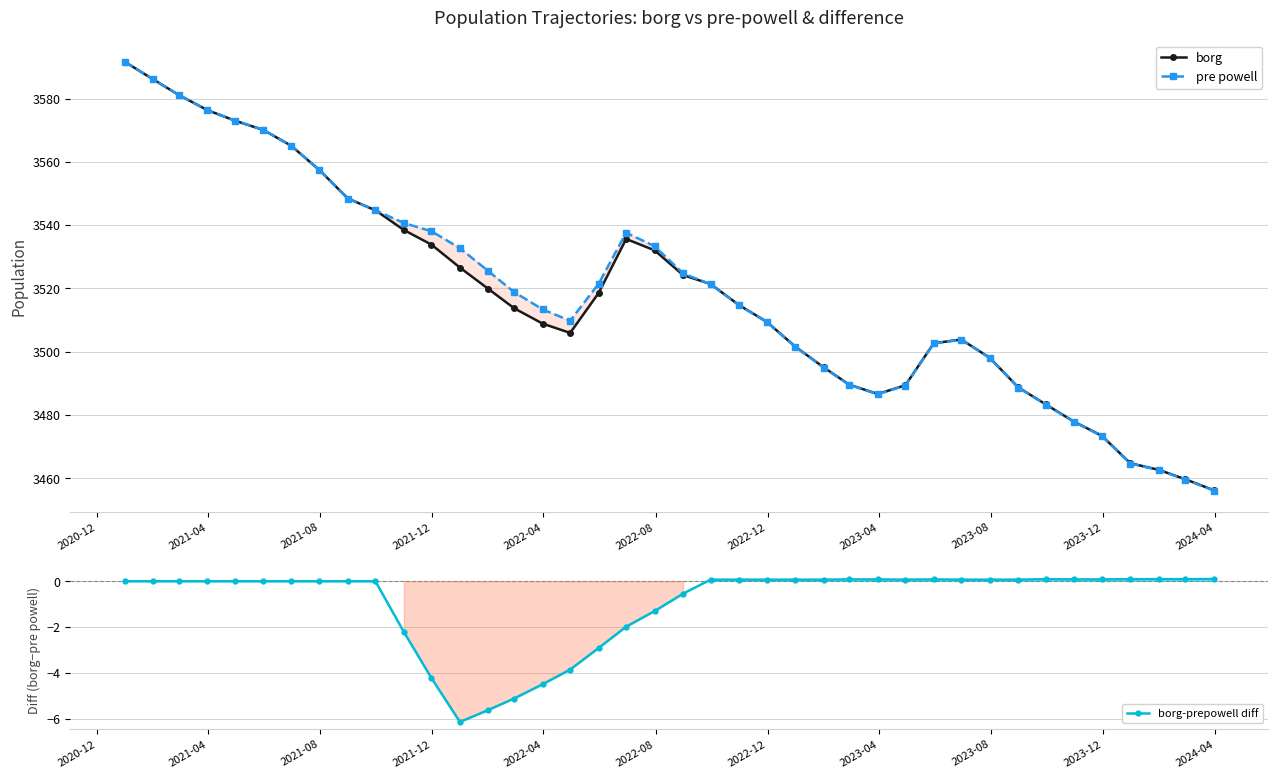

What is the greatest value displayed?

3591.6